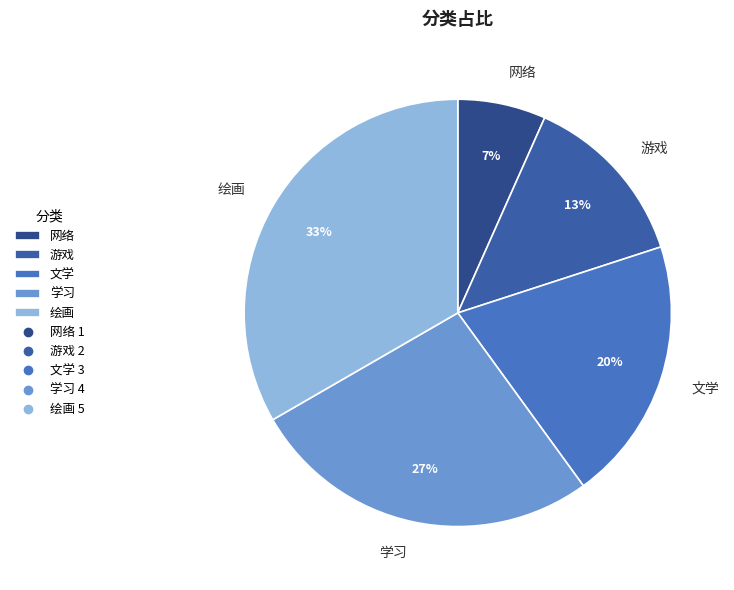

Do 学习 and 游戏 together represent more than half of the pie?

No